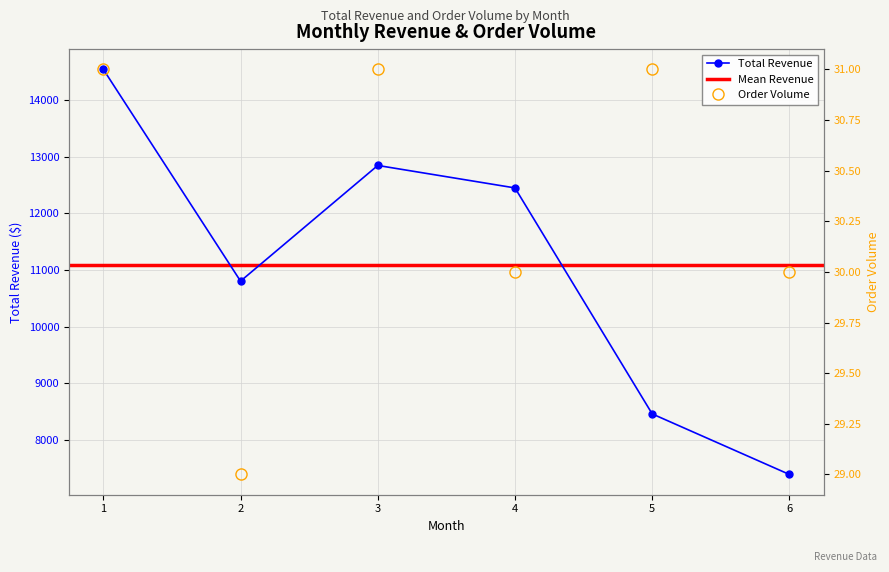

At which category does order_volume reach its first local valley?

2